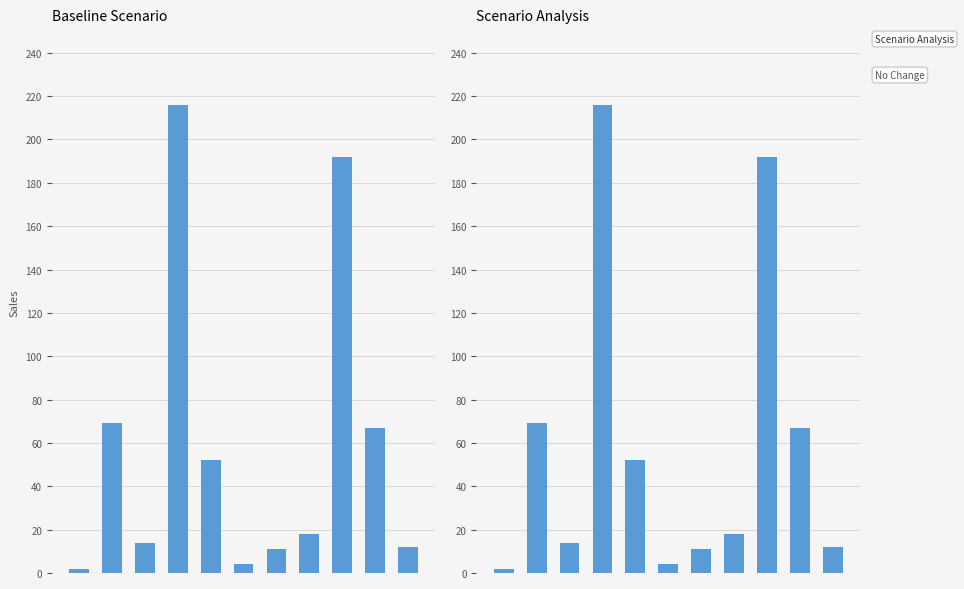

Reading right to left, extract all data points from this chart.

10=12	9=67	8=192	7=18	6=11	5=4	4=52	3=216	2=14	1=69	0=2